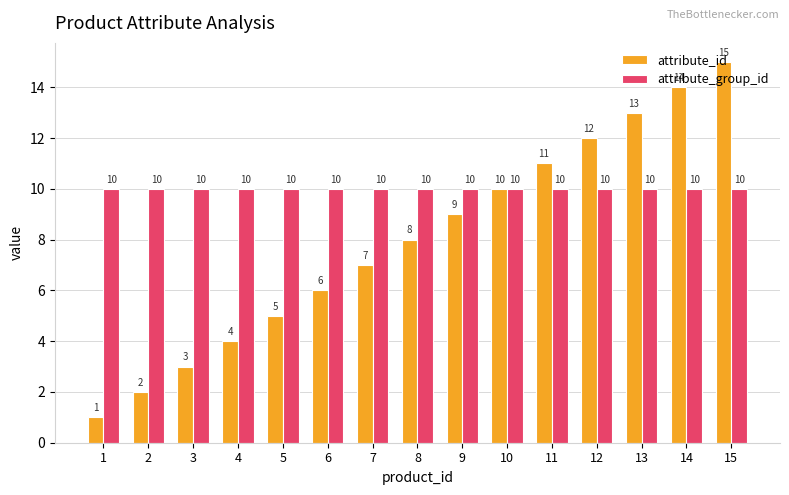

Which series has the largest range (max minus min)?

attribute_id